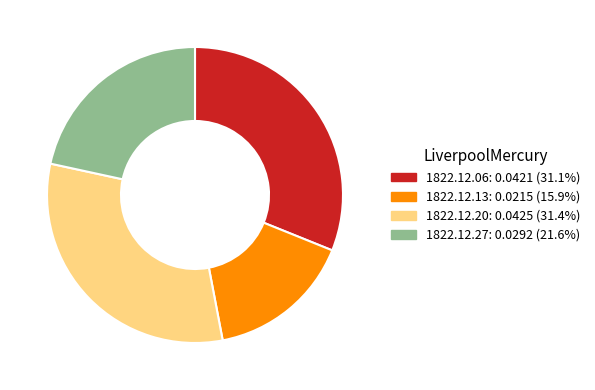

Does any single category account for the majority?

No